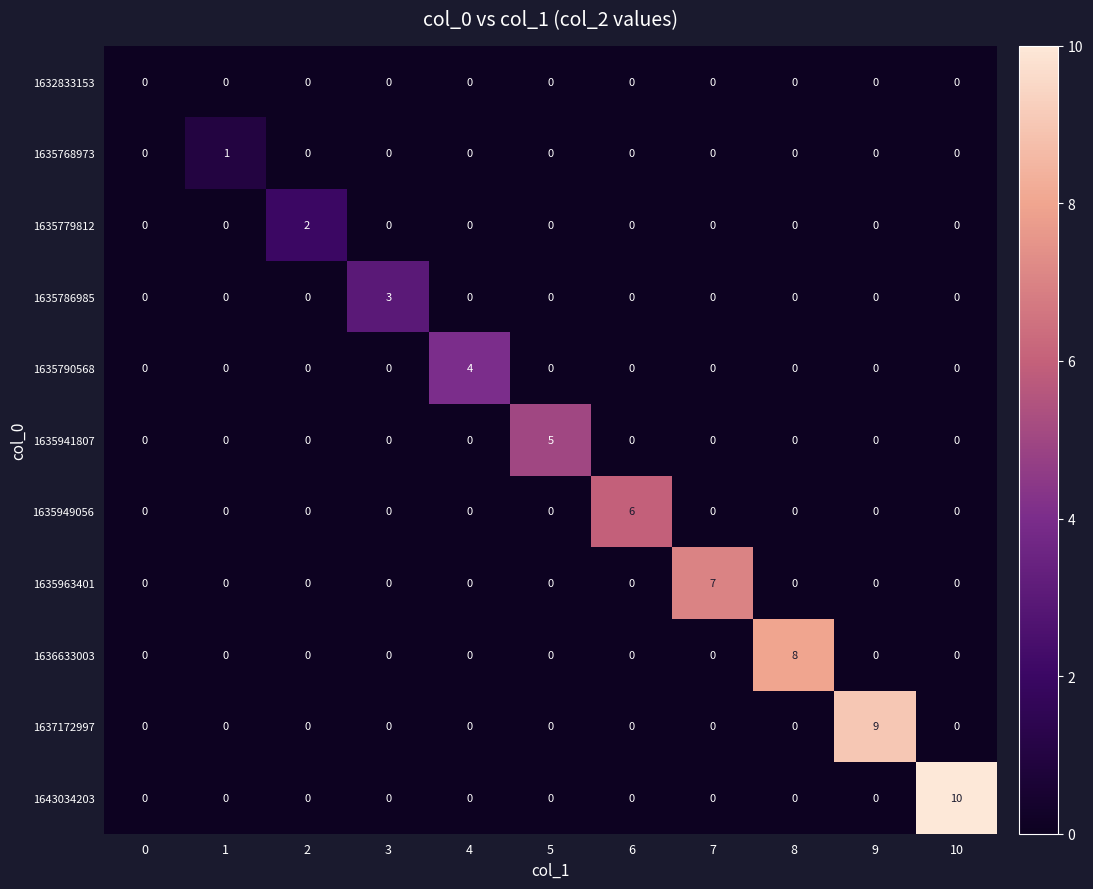

At which category does the chart reach its peak across all series?

10